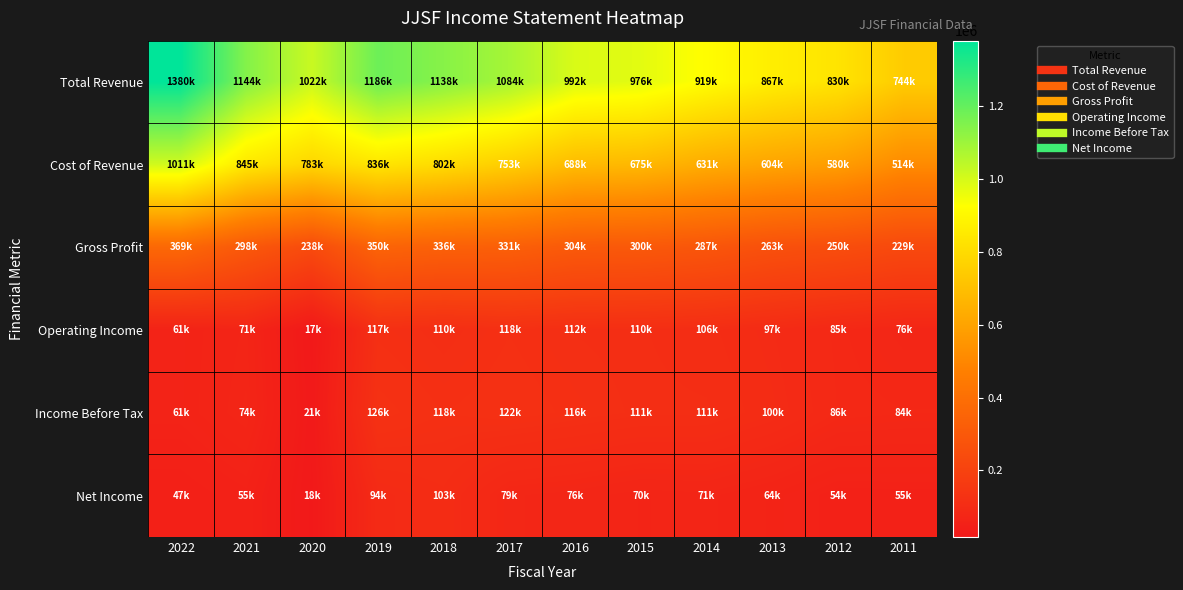

Rank the series at 2016 from lowest to highest value.

Net Income, Operating Income, Income Before Tax, Gross Profit, Cost of Revenue, Total Revenue